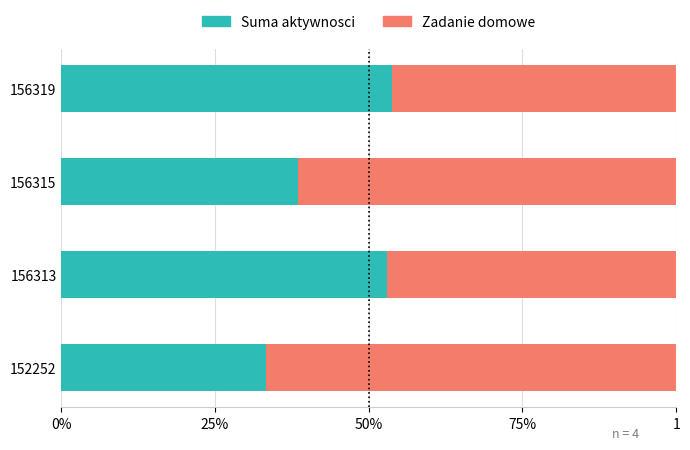

What is the average value of the Zadanie domowe series?

0.6